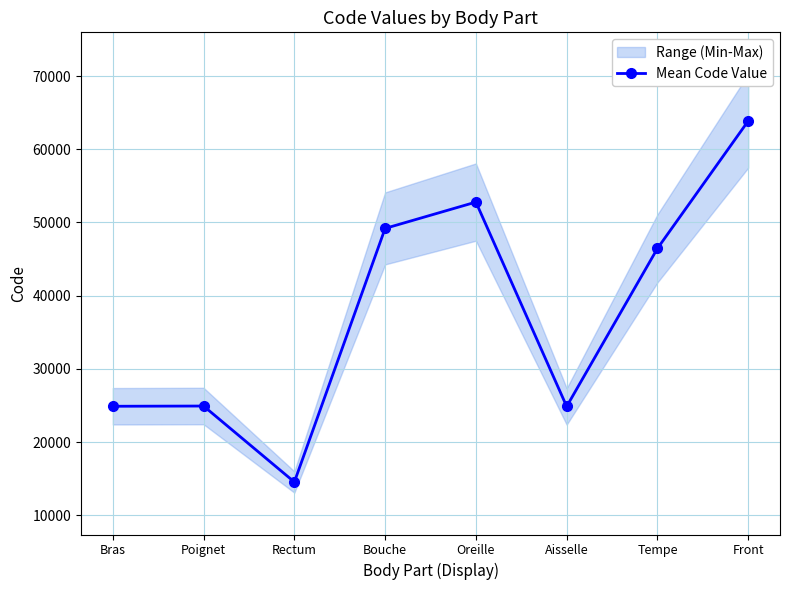

What is the difference between the second highest and second lowest values?

27916